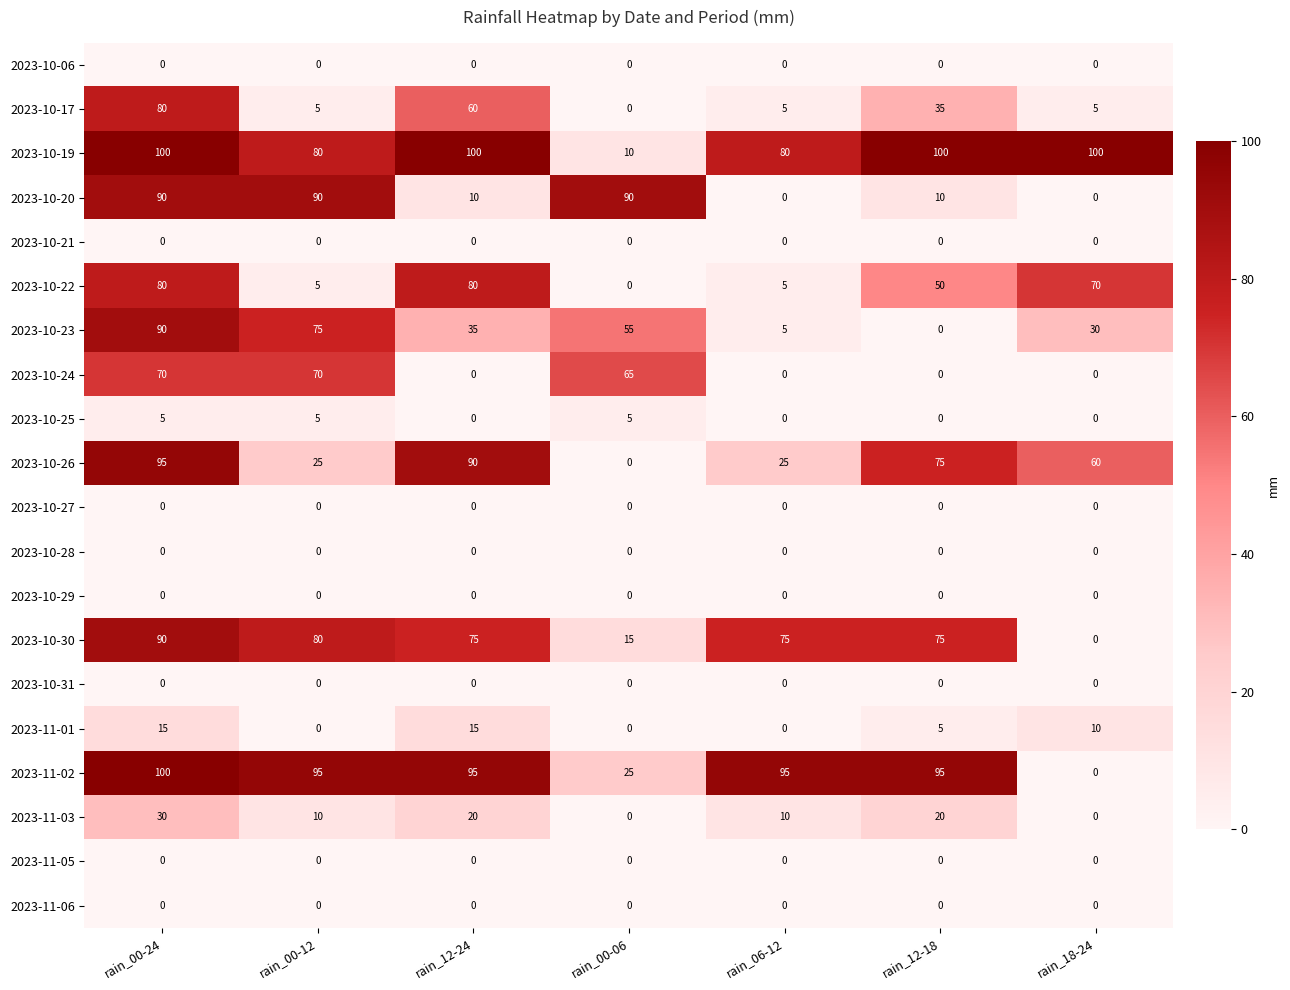

What value does the 2023-10-30 series have at rain_06-12?

75